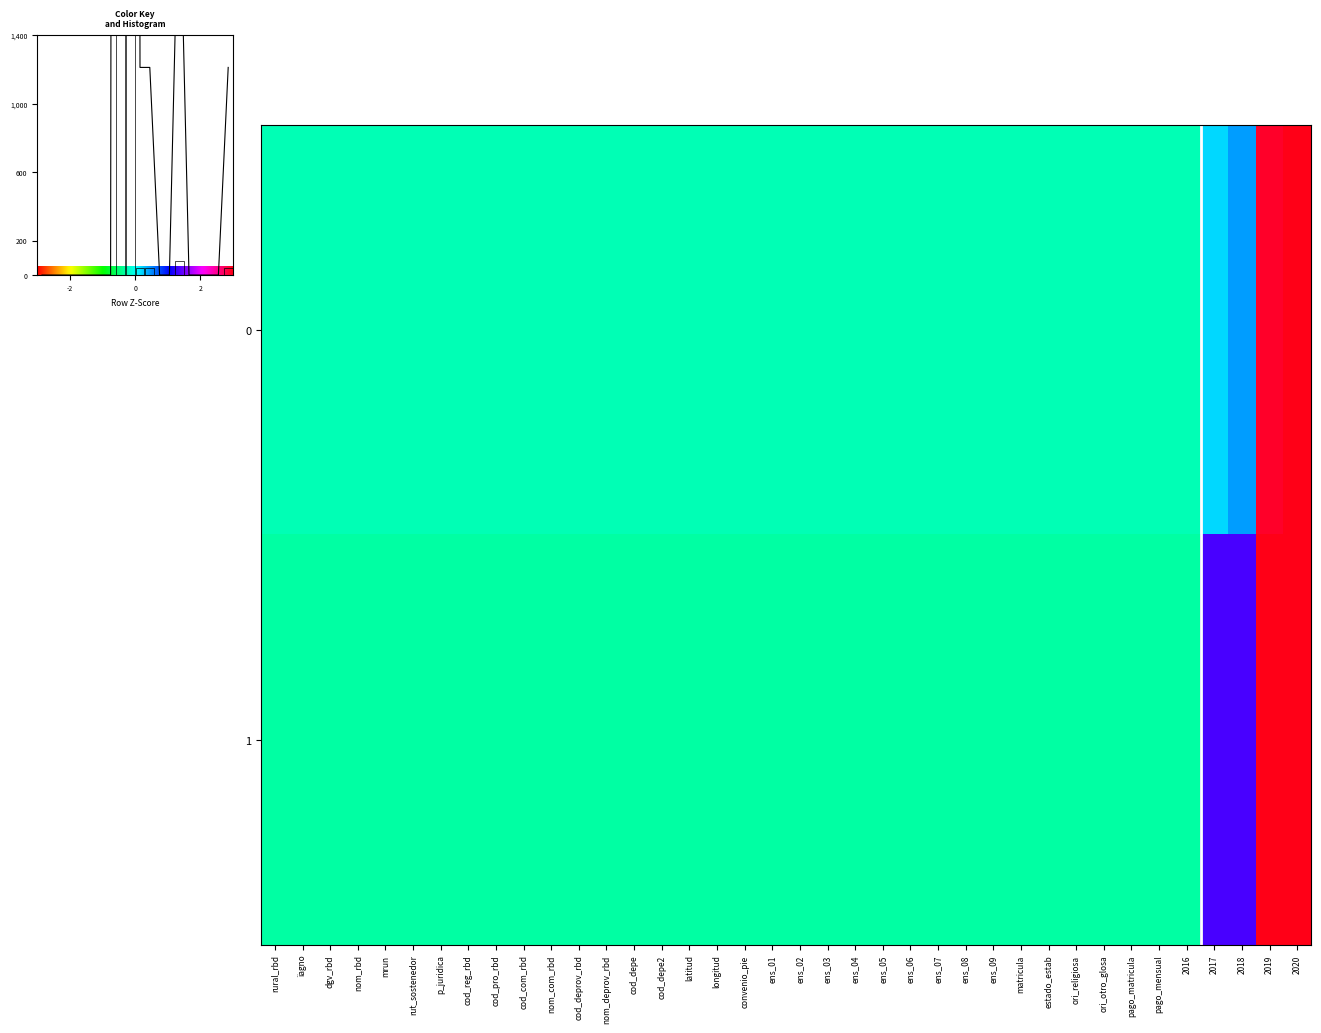

Reading right to left, list all the values displayed in this chart.

0: 5.2	2.9	0.4	0.2	-0.3	-0.3	-0.3	-0.3	-0.3	-0.3	-0.3	-0.3	-0.3	-0.3	-0.3	-0.3	-0.3	-0.3	-0.3	-0.3	-0.3	-0.3	-0.3	-0.3	-0.3	-0.3	-0.3	-0.3	-0.3	-0.3	-0.3	-0.3	-0.3	-0.3	-0.3	-0.3	-0.3	-0.3
1: 3.0	4.7	1.4	1.4	-0.3	-0.3	-0.3	-0.3	-0.3	-0.3	-0.3	-0.3	-0.3	-0.3	-0.3	-0.3	-0.3	-0.3	-0.3	-0.3	-0.3	-0.3	-0.3	-0.3	-0.3	-0.3	-0.3	-0.3	-0.3	-0.3	-0.3	-0.3	-0.3	-0.3	-0.3	-0.3	-0.3	-0.3